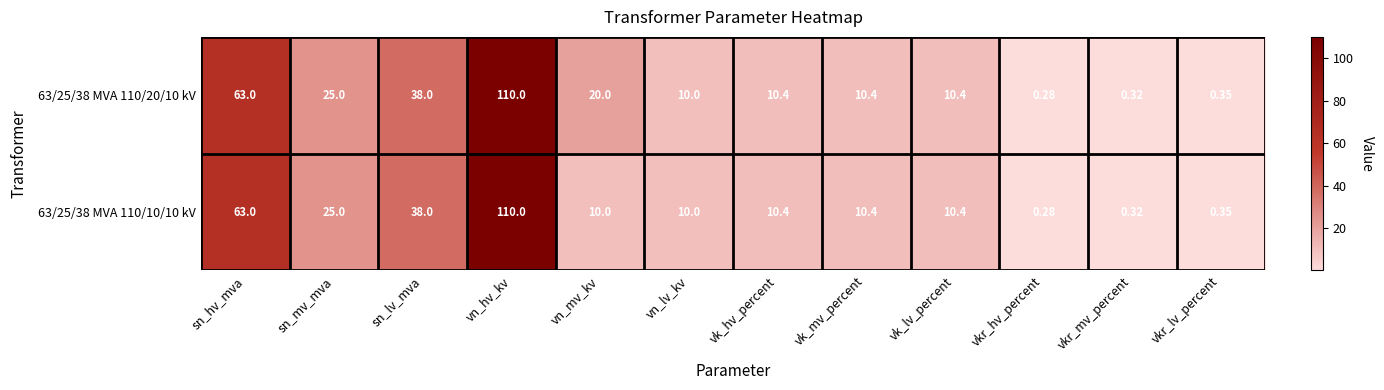

At which label does 63/25/38 MVA 110/20/10 kV first exceed 10?

sn_hv_mva